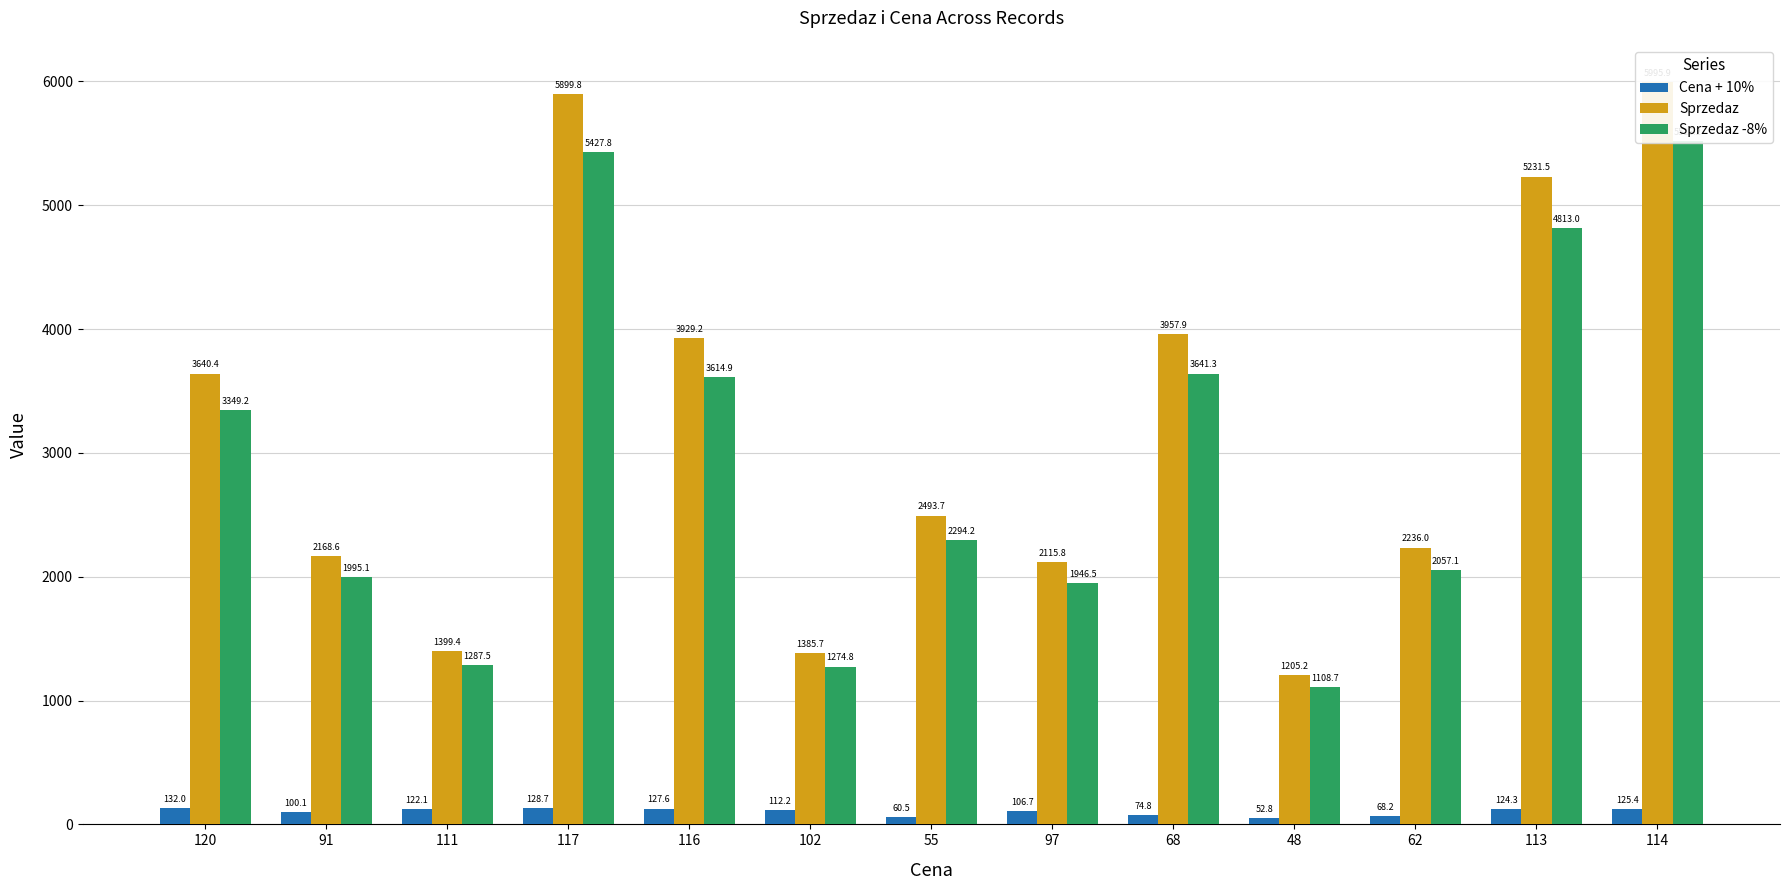

What is the label of the 3rd bar from the left?

111